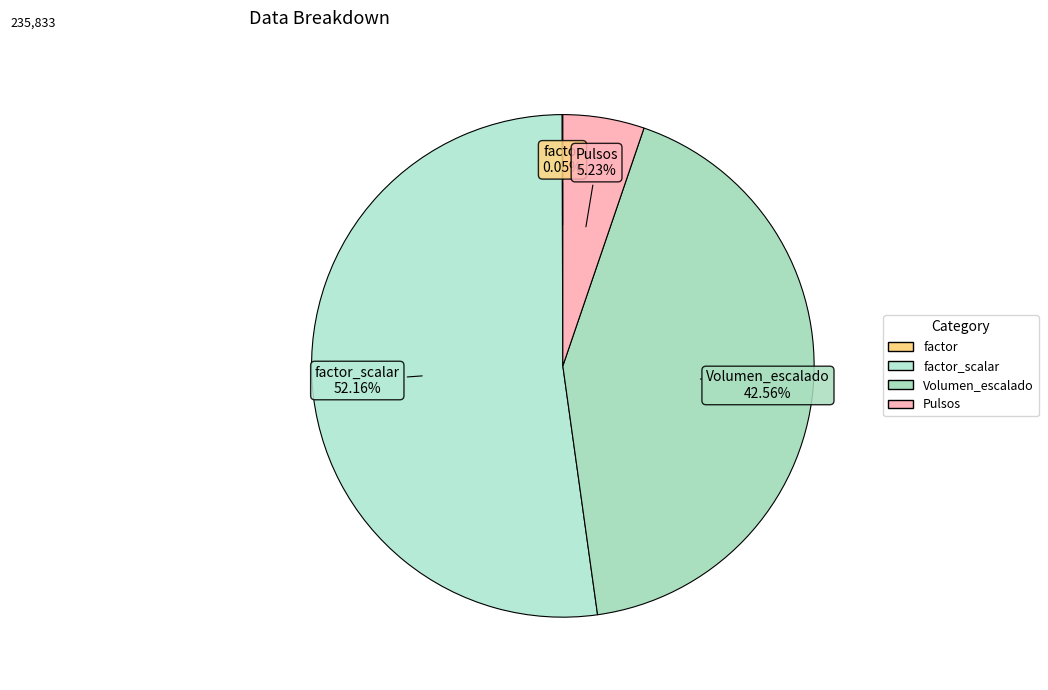

Is there a majority slice in this chart?

Yes